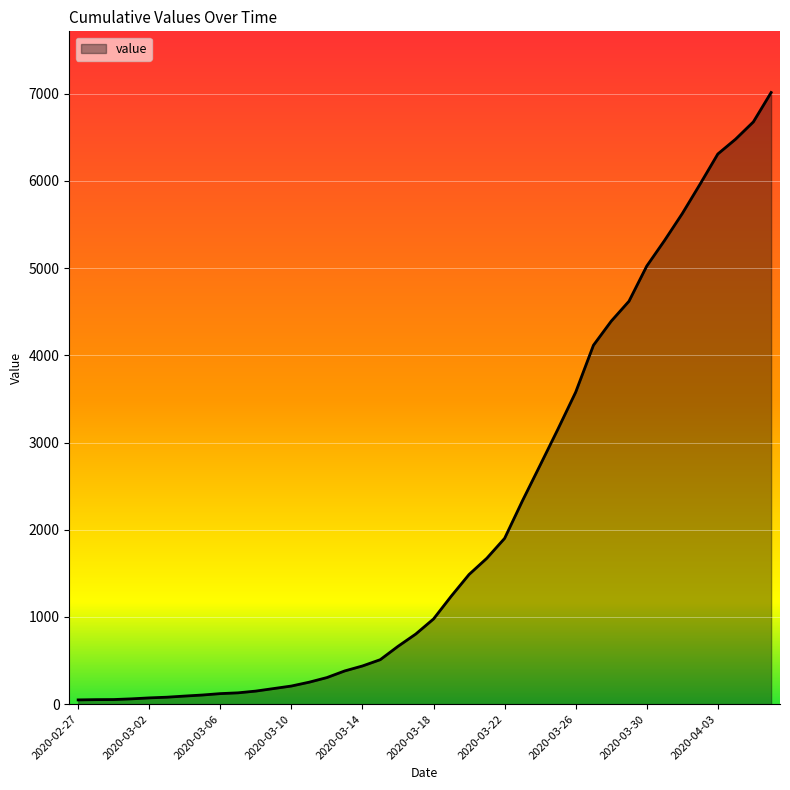

What is the greatest value displayed?

7013